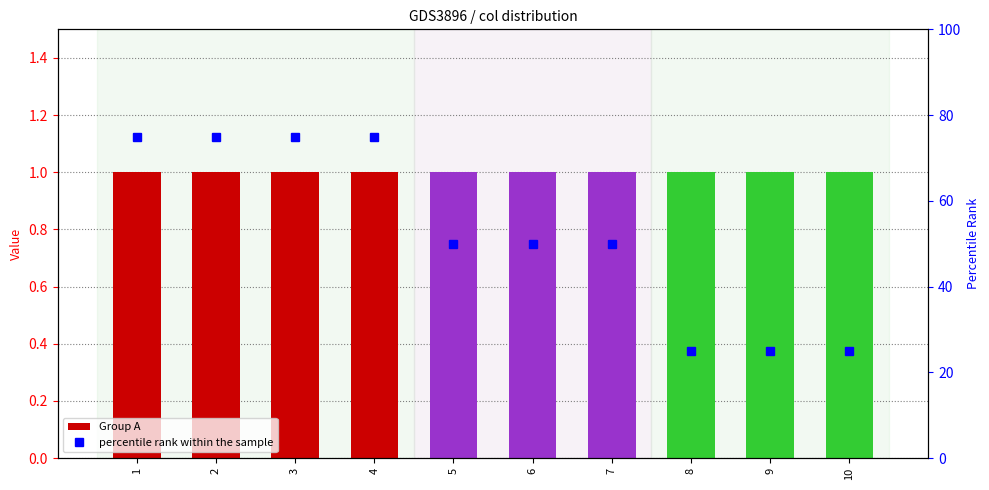

Approximately how many times larger is the value at 10 compared to 8?

1.0